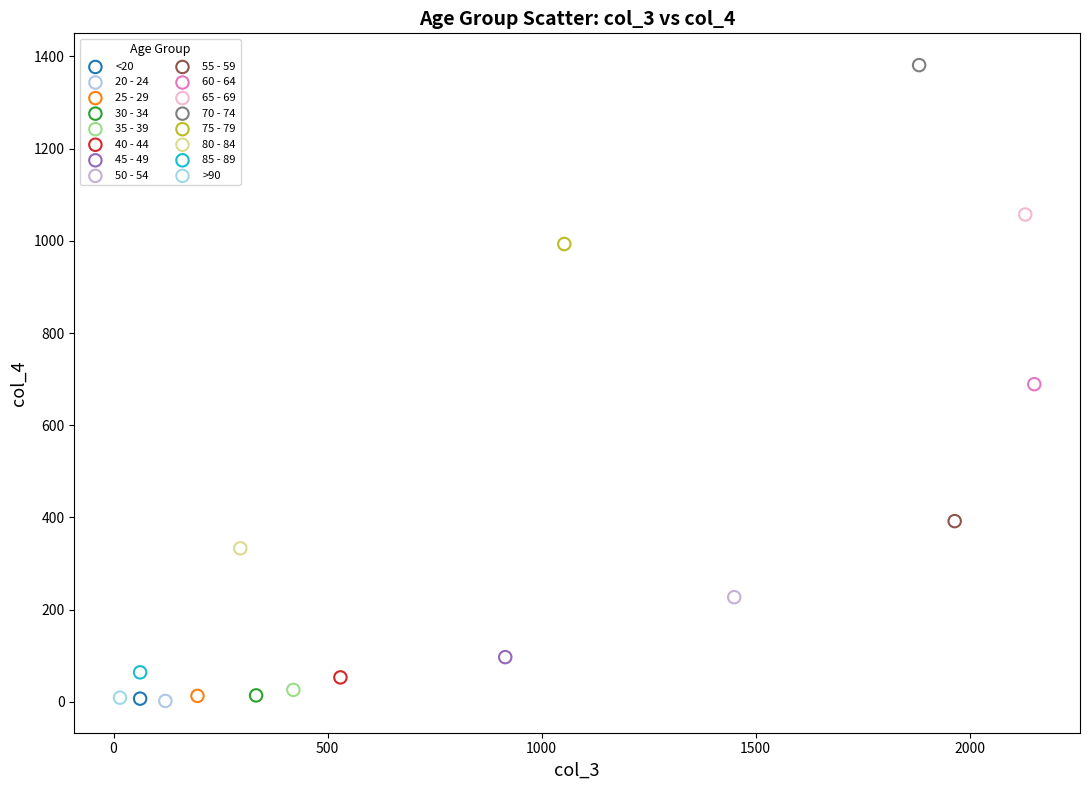

What are all the series names shown in the legend?

<20, 20 - 24, 25 - 29, 30 - 34, 35 - 39, 40 - 44, 45 - 49, 50 - 54, 55 - 59, 60 - 64, 65 - 69, 70 - 74, 75 - 79, 80 - 84, 85 - 89, >90